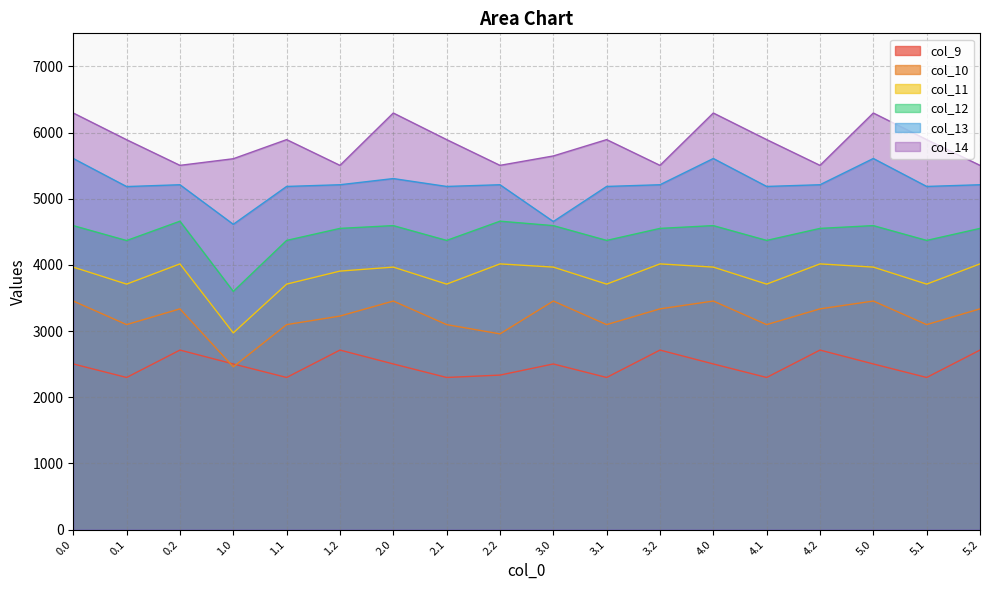

Between 5.2 and 5.0, which is larger?

5.2